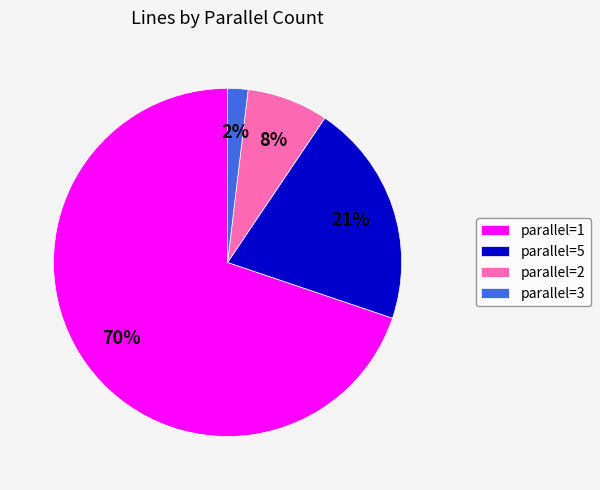

Count the number of slices in the pie.

4